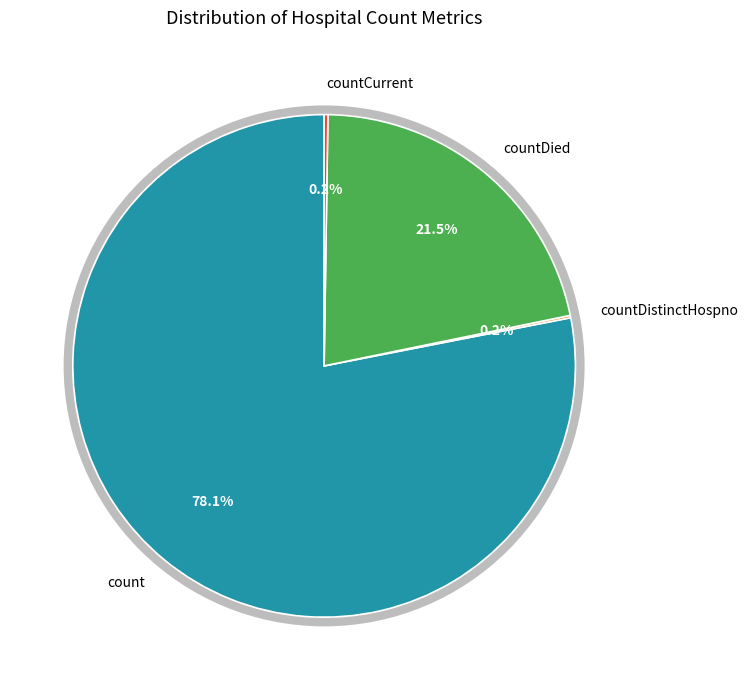

What is the majority slice?

count